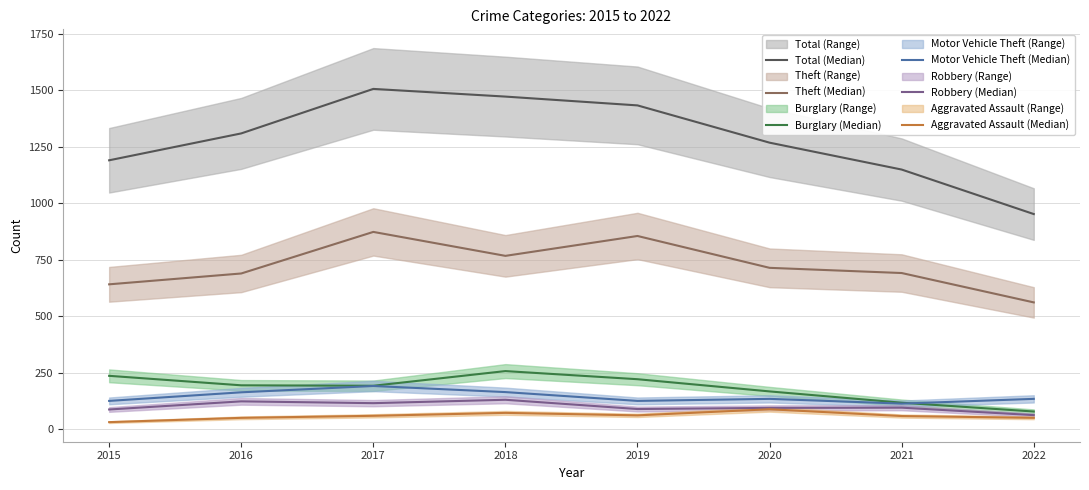

Is it true that Aggravated Assault (Median) equals 72 at 2018?

True